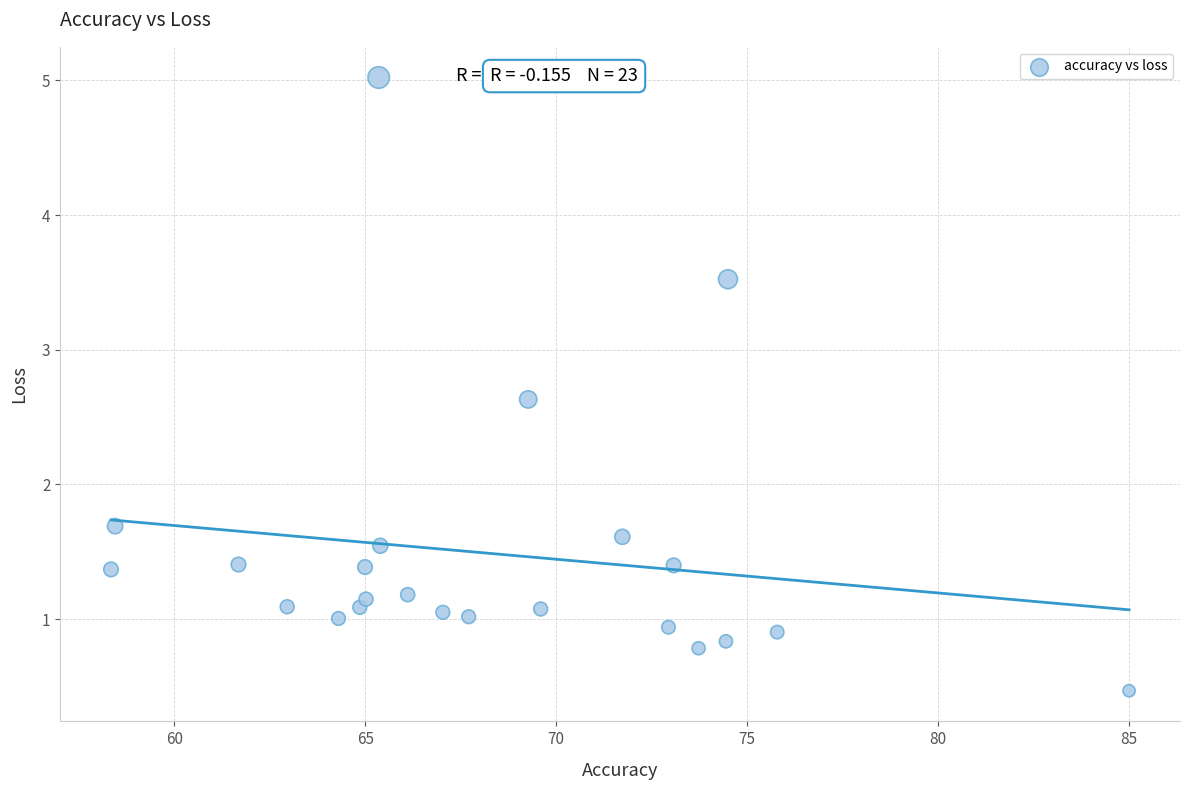

What is the range of X values (max minus min)?

26.6